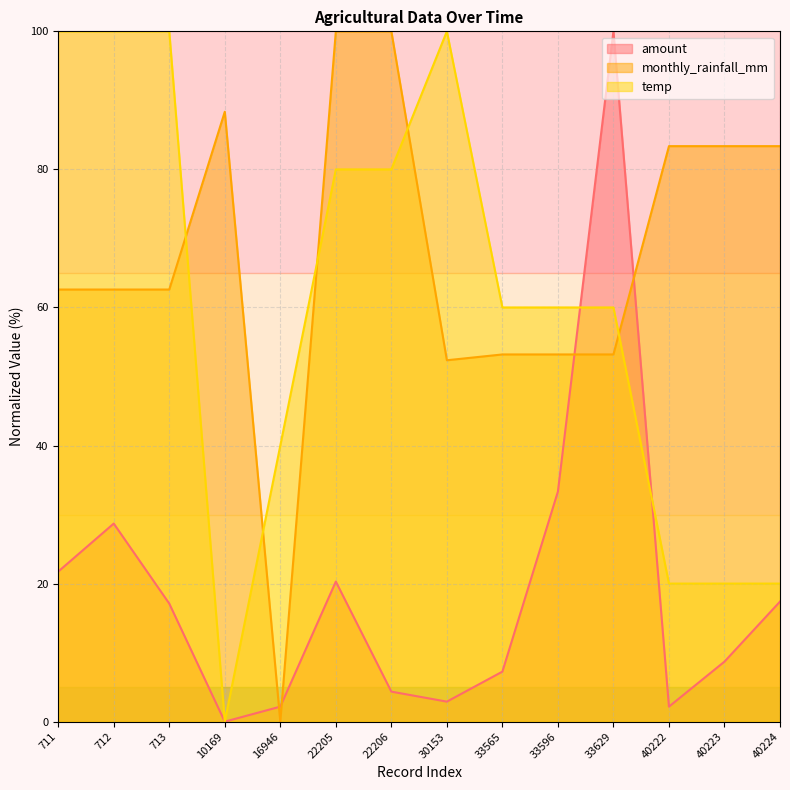

Between 30153 and 40222, which is larger?

30153